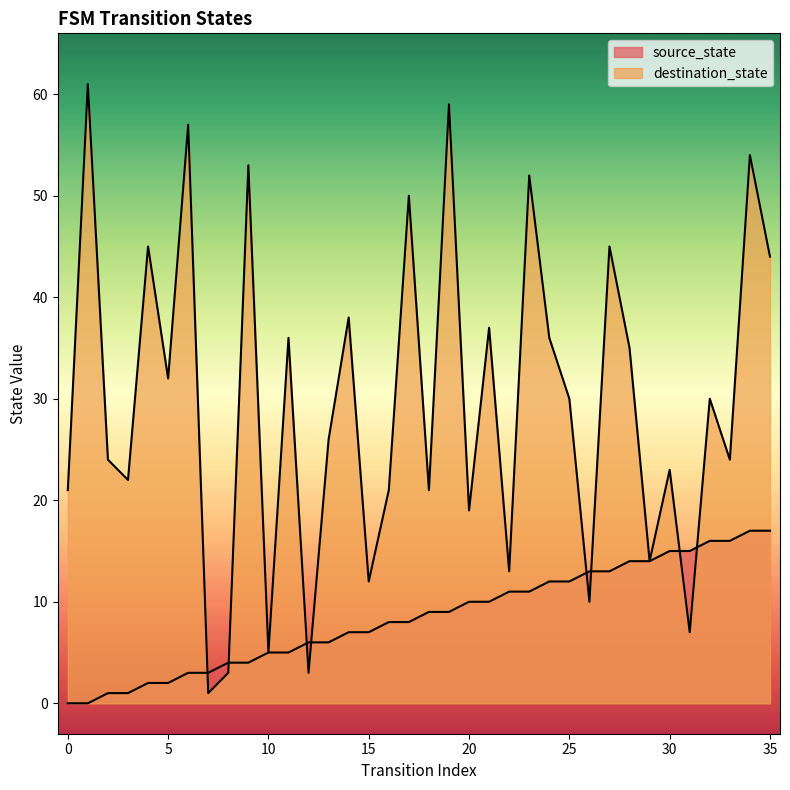

How many positive values does the source_state series have?

34